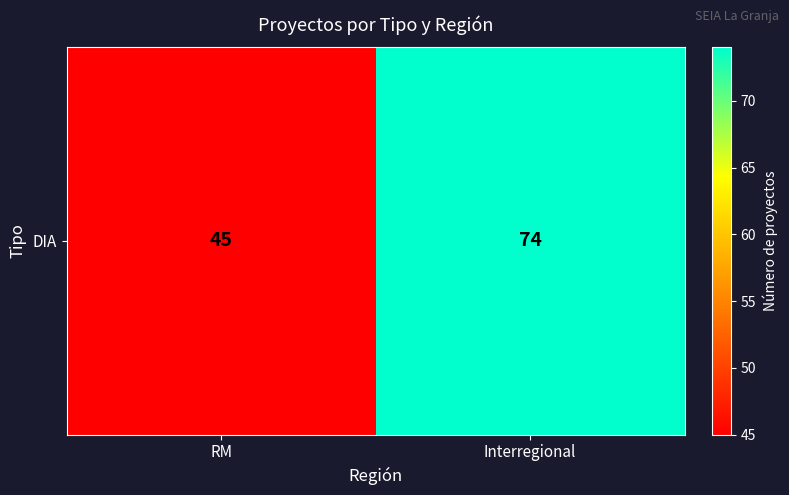

How many distinct data groups are displayed?

1